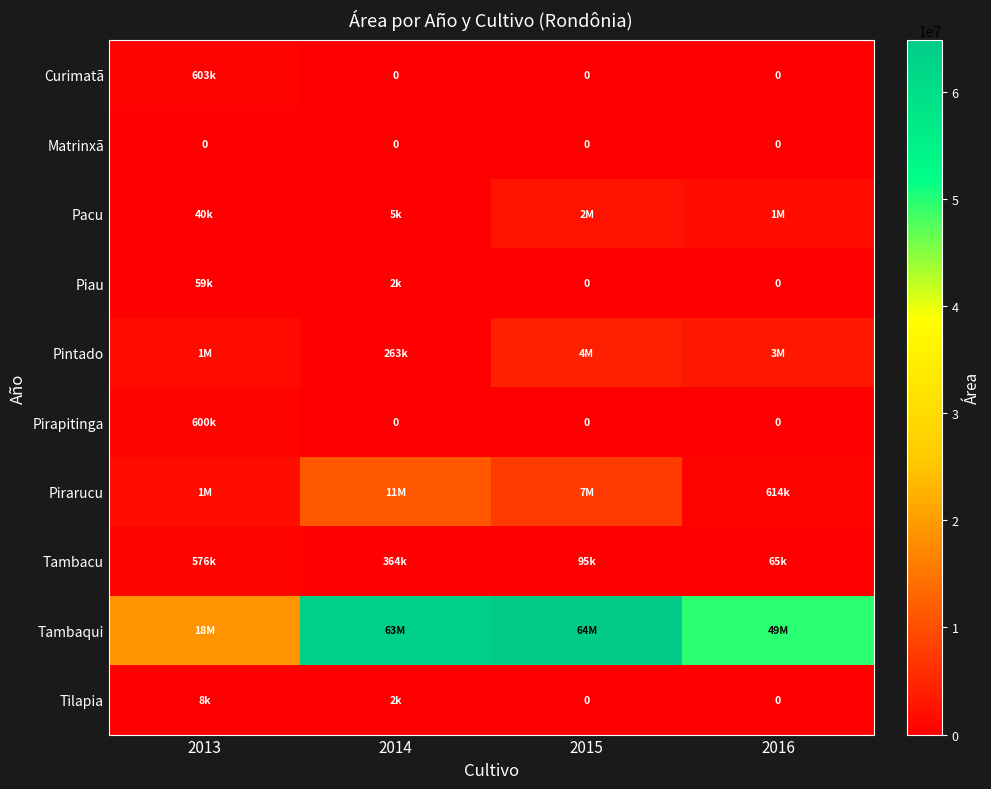

At which label does Matrinxã reach its minimum?

2013